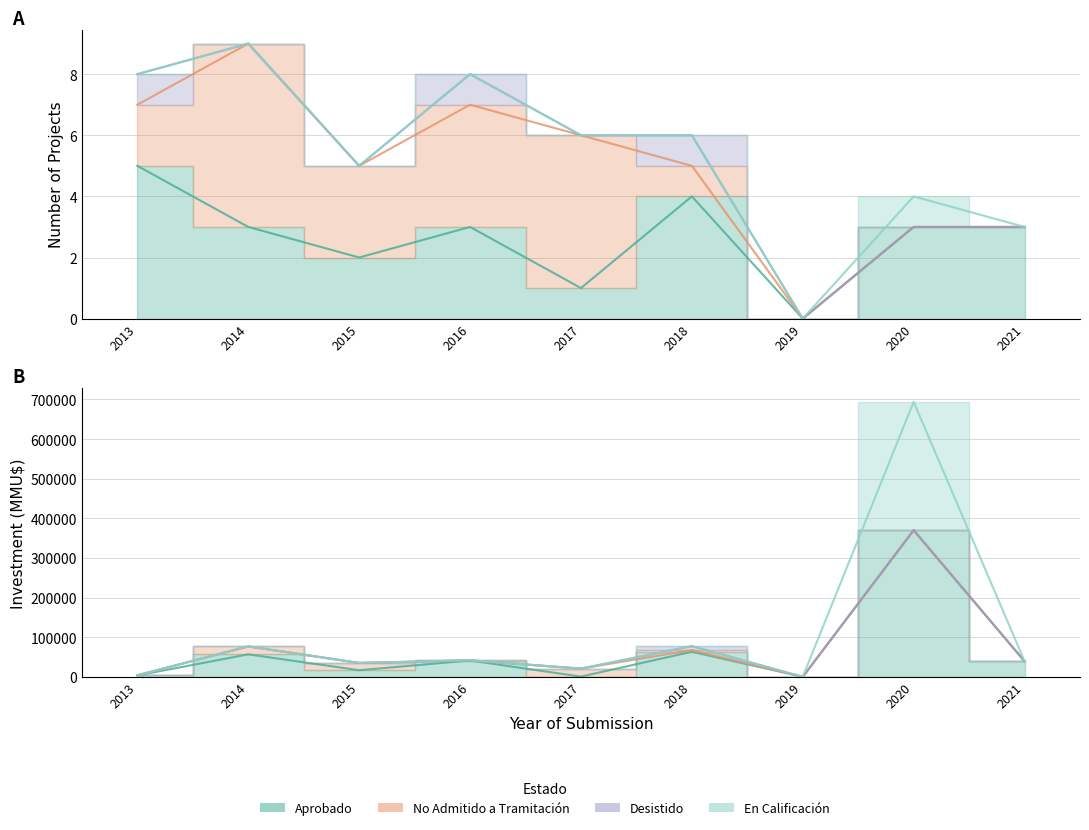

Does the chart have visible grid lines?

Yes